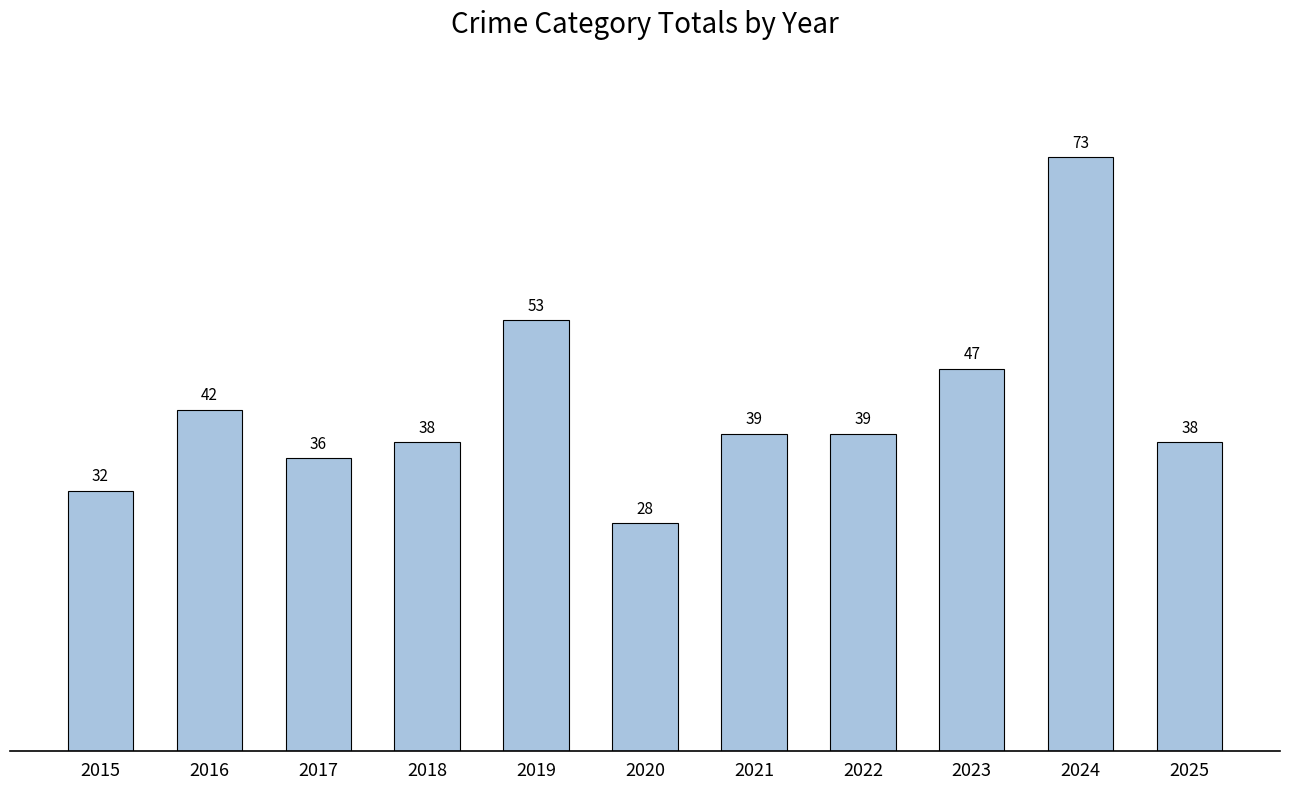

What is the value of the 10th bar from the left?

73